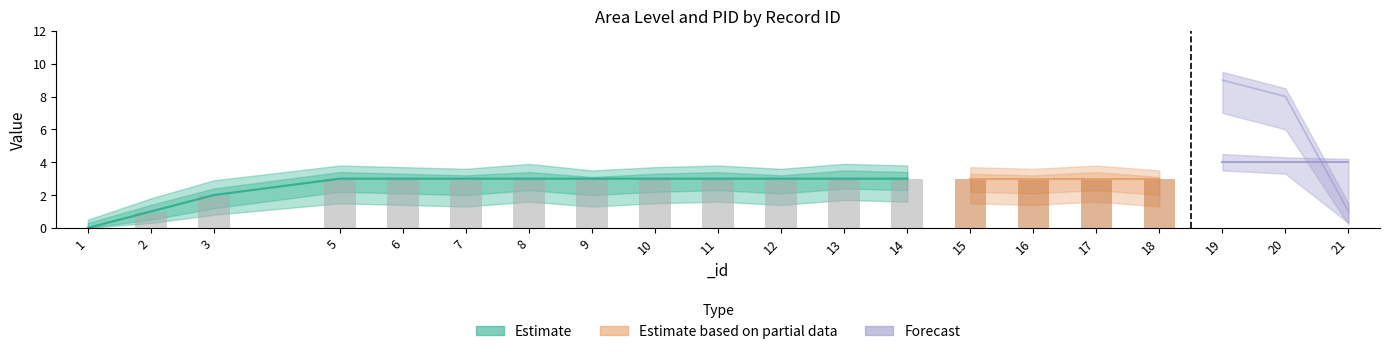

How many values in the pid series are below 3?

4